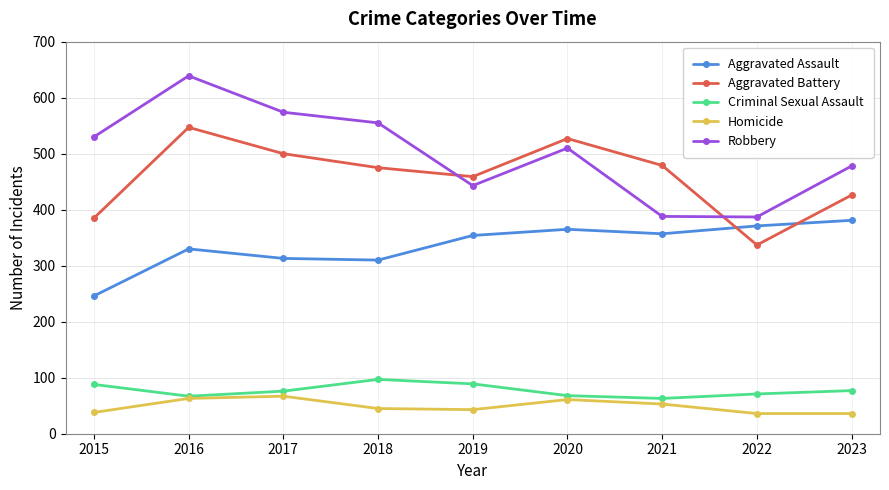

List the series in order of their peak value, lowest first.

Homicide, Criminal Sexual Assault, Aggravated Assault, Aggravated Battery, Robbery